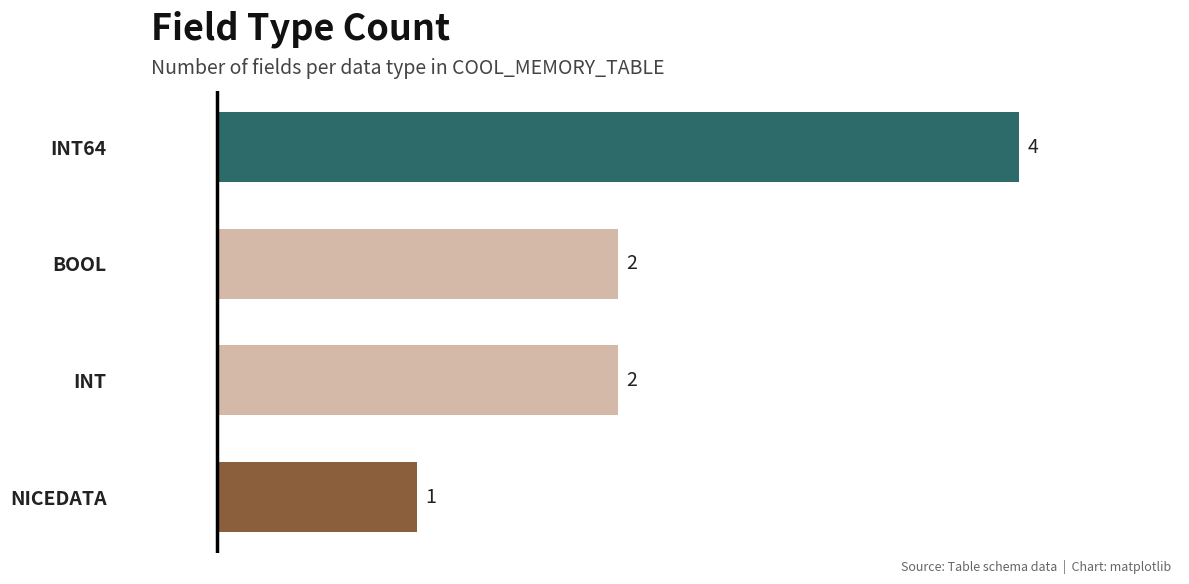

What is the greatest value displayed?

4